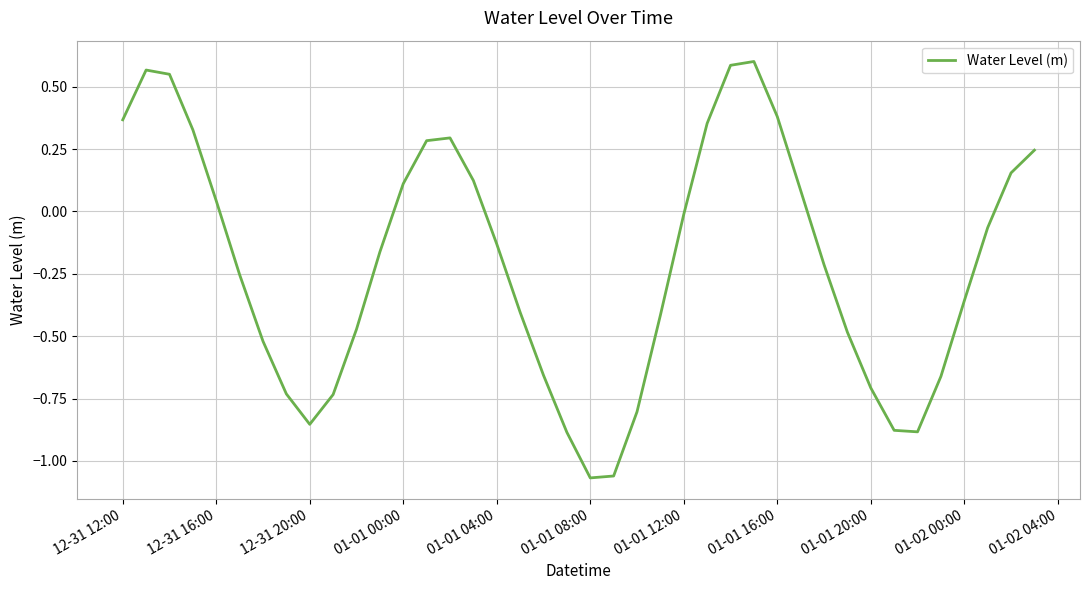

What is the difference between the maximum and minimum values?

1.7